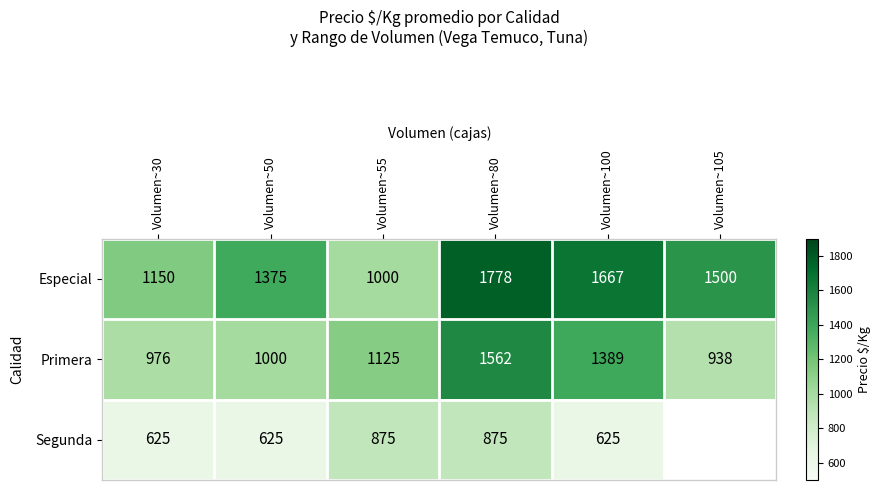

At Volumen~80, list the series in order from smallest to largest.

Segunda, Primera, Especial